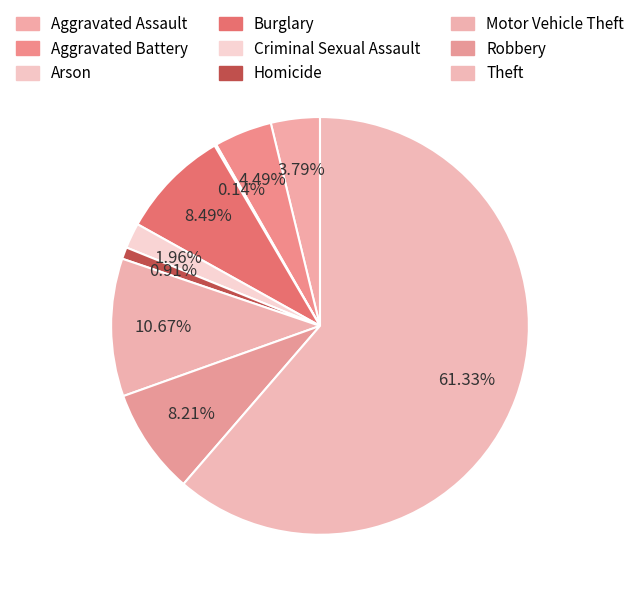

To the nearest percent, what is the combined percentage of Aggravated Battery and Burglary?

13%